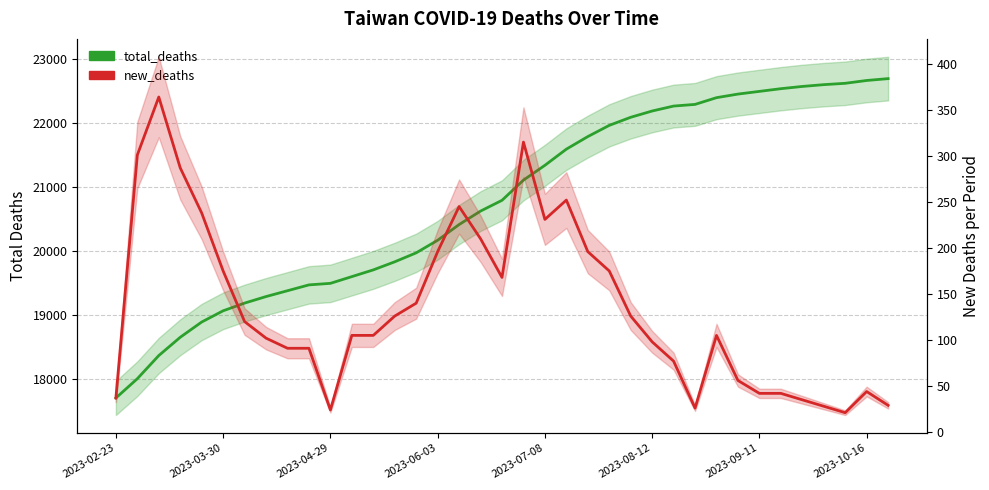

List the labels in order of total_deaths value, smallest first.

2023-02-23, 2023-03-30, 2023-04-29, 2023-06-03, 2023-07-08, 2023-08-12, 2023-09-11, 2023-10-16, 8, 9, 10, 11, 12, 13, 14, 15, 16, 17, 18, 19, 20, 21, 22, 23, 24, 25, 26, 27, 28, 29, 30, 31, 32, 33, 34, 35, 36